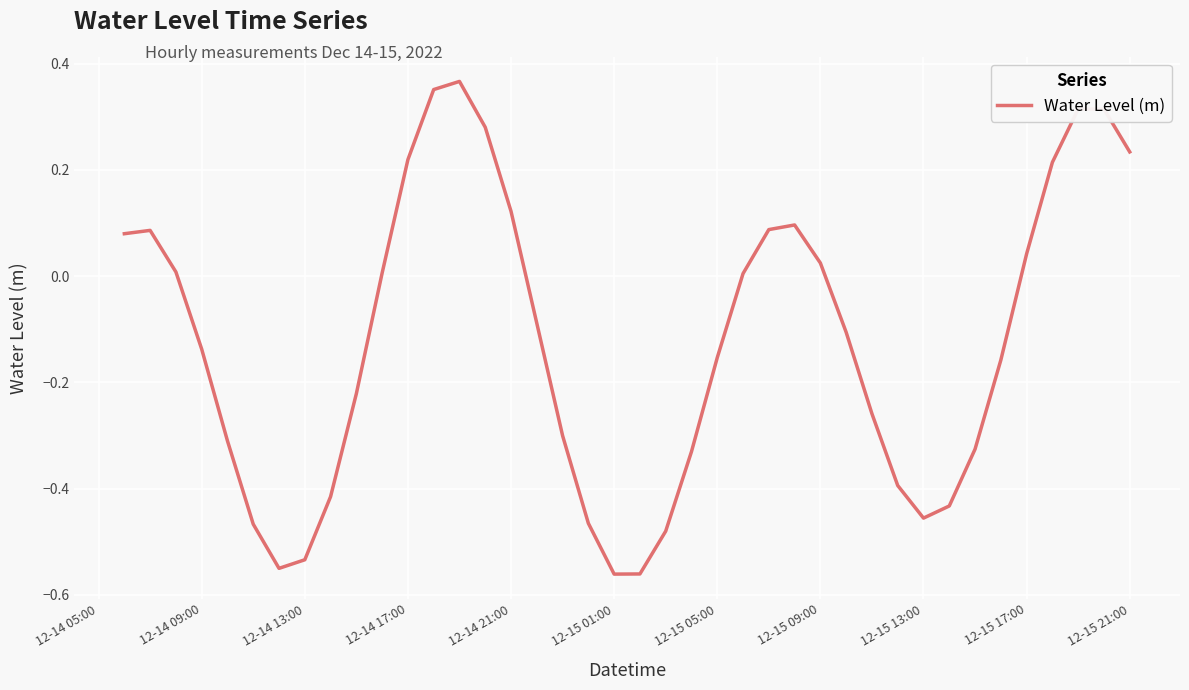

How many lines are shown in the chart?

1